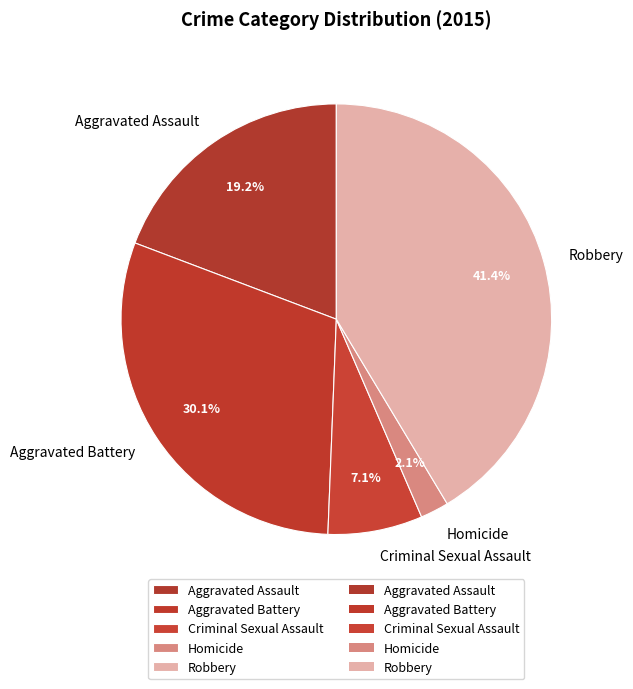

To the nearest percent, what portion does Aggravated Battery represent?

30%